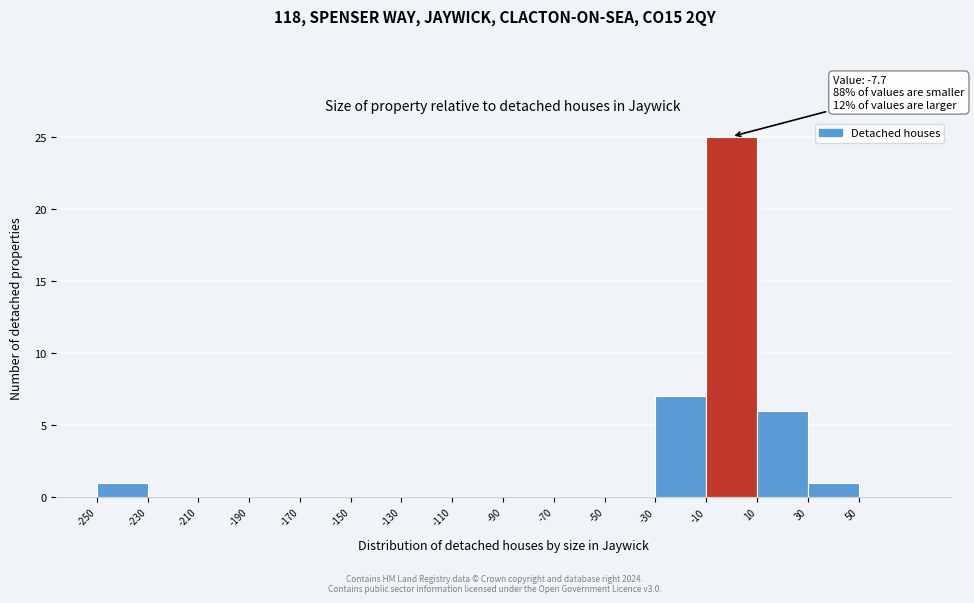

Over which range of the x-axis is the bar tallest?

-10 to 10